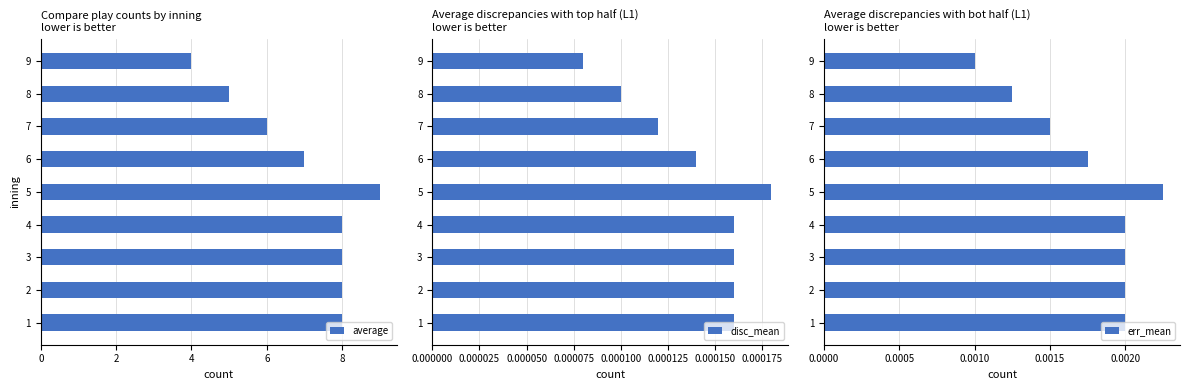

The average series shows 5 at 8. True or false?

True